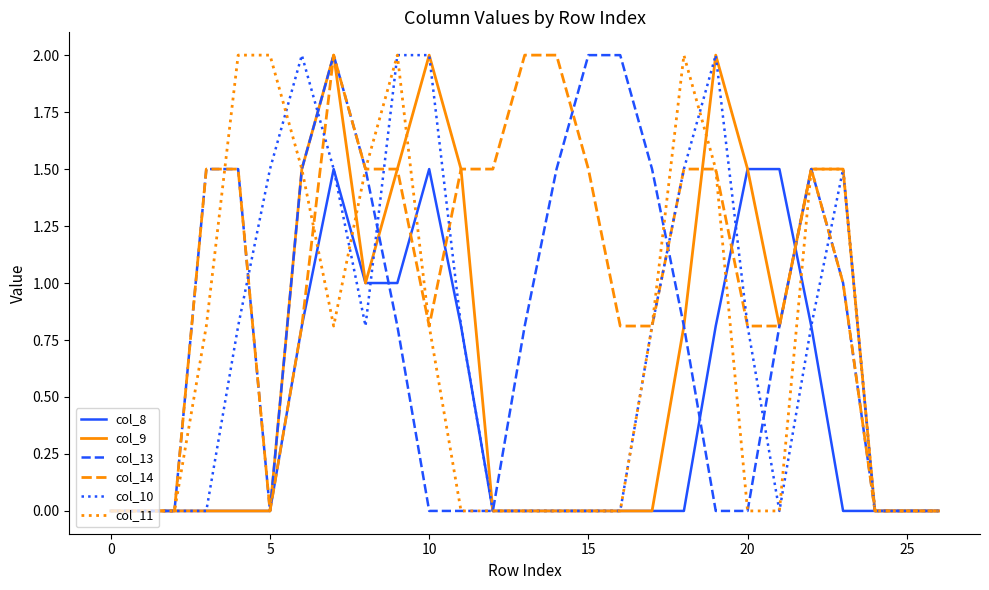

What are all the series names shown in the legend?

col_8, col_9, col_13, col_14, col_10, col_11